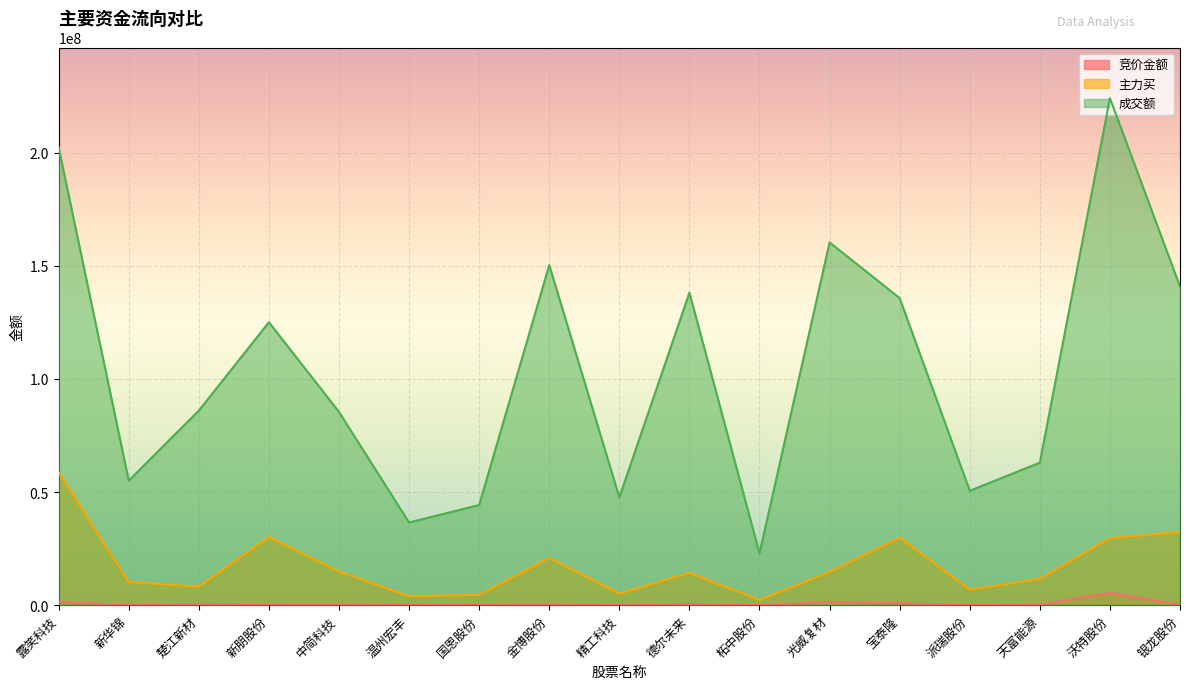

What is the maximum value shown in the chart?

224142916